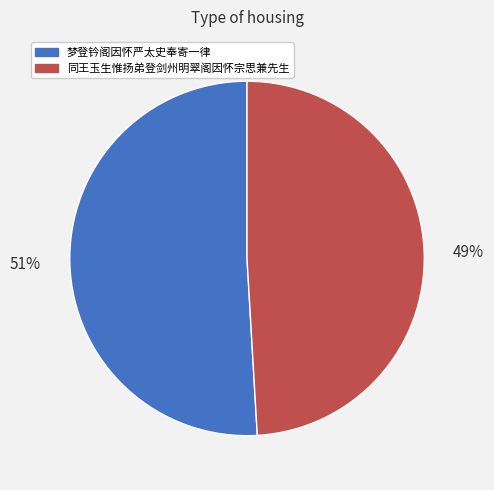

What percentage is the 梦登钤阁因怀严太史奉寄一律 slice, to the nearest percent?

51%